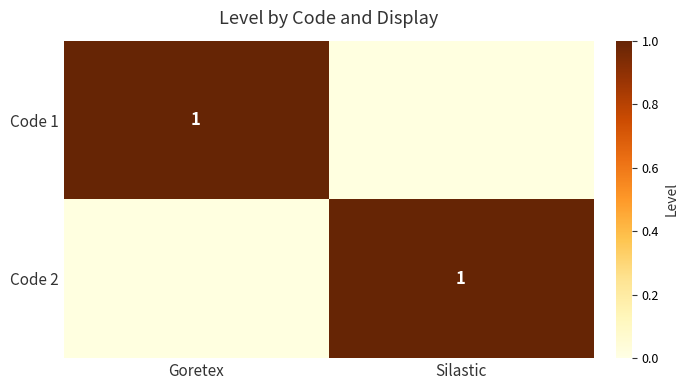

At which category is the sum across all series the highest?

Goretex